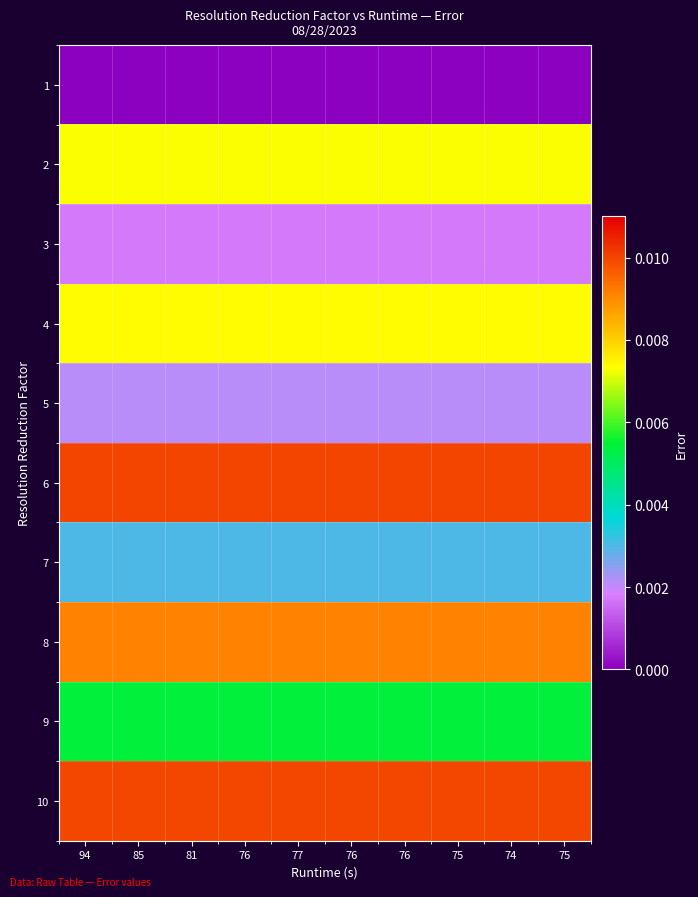

Rank the series by their maximum value, from highest to lowest.

6, 10, 8, 4, 2, 9, 7, 5, 3, 1